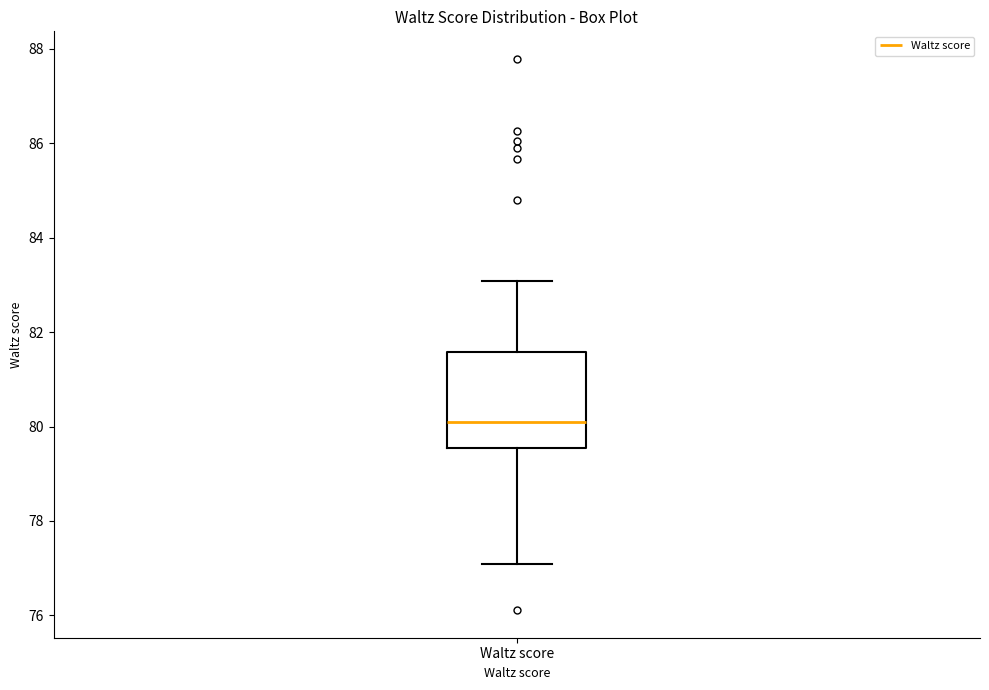

Transcribe this box plot: give where the median line is, the range the box spans, and where the two whiskers end, as read against the y-axis. The values are not printed on the chart, so give them approximately, as read against the axis.

median 80.0, box 79.6 to 81.6, whiskers 77.0 to 83.0